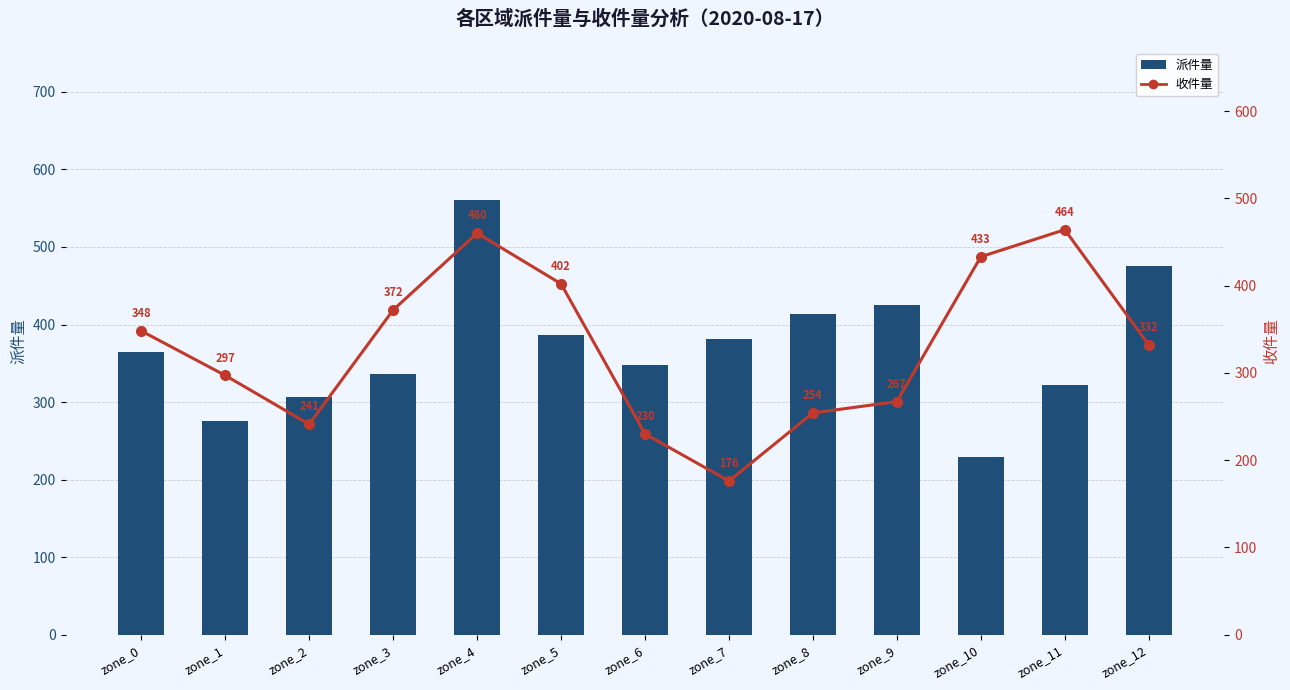

Which series has the widest spread of values?

派件量